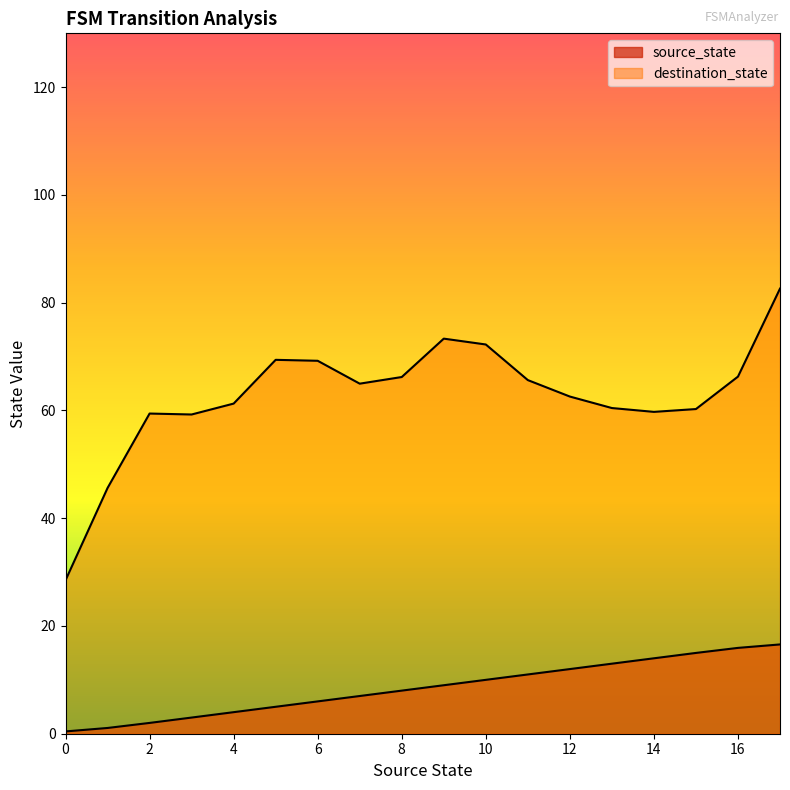

What are all the series names shown in the legend?

source_state, destination_state